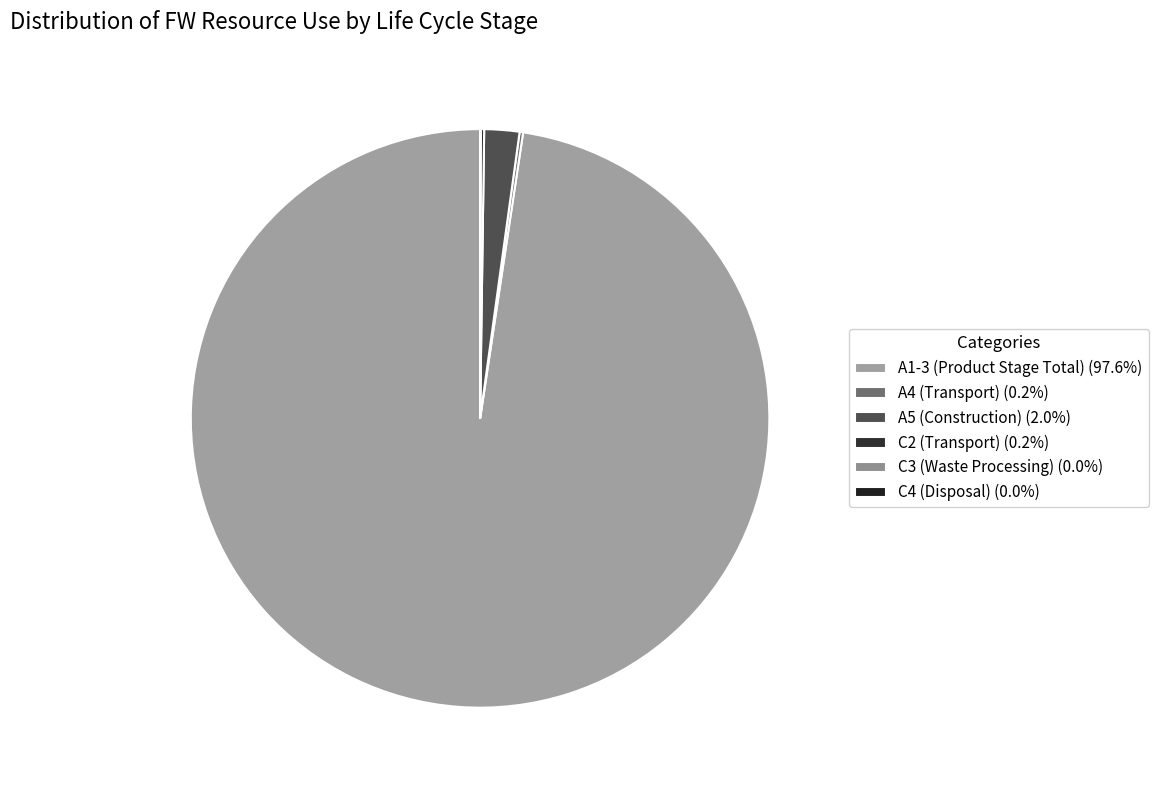

How many segments does this pie chart have?

6